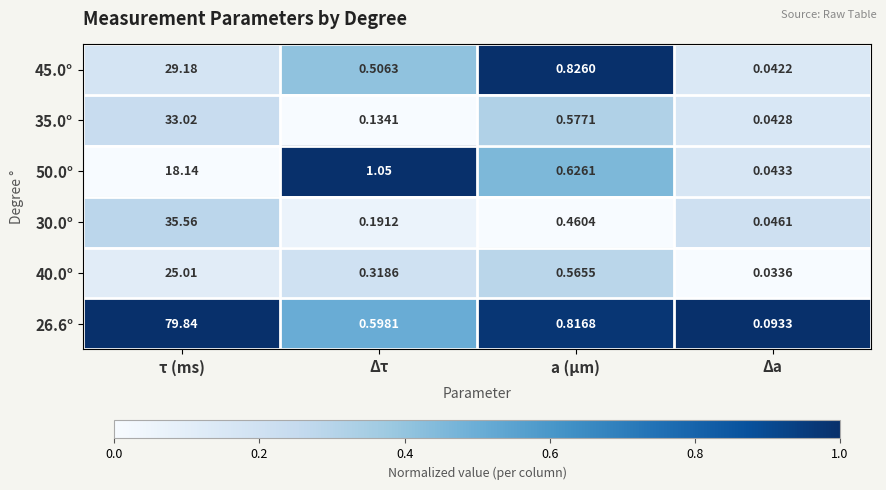

Which category has the highest value across all series?

τ (ms)